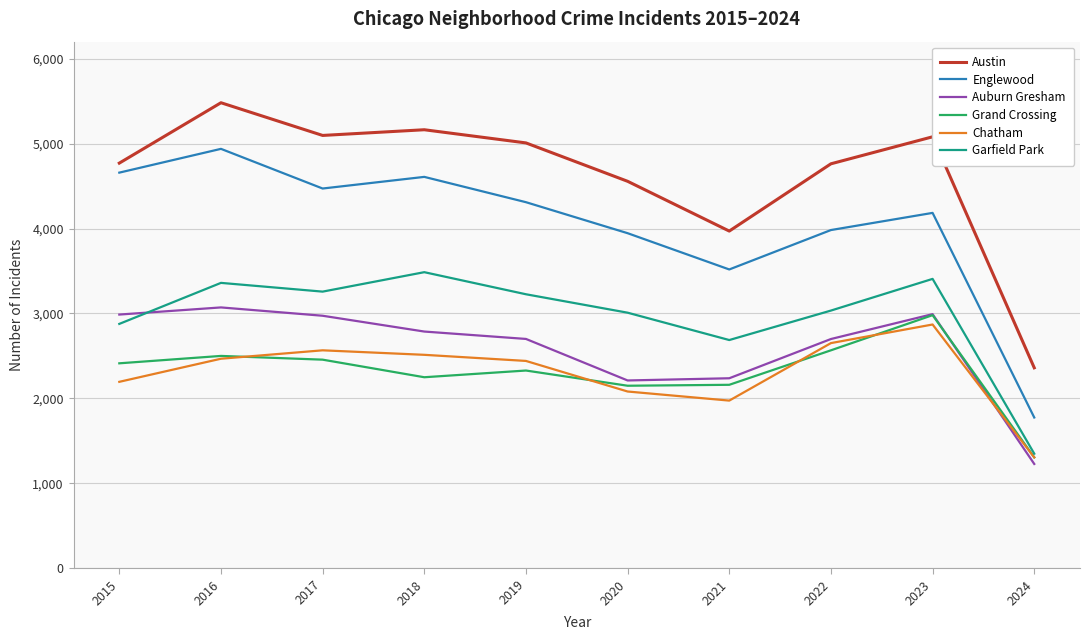

What is the lowest value of the Chatham series?

1305